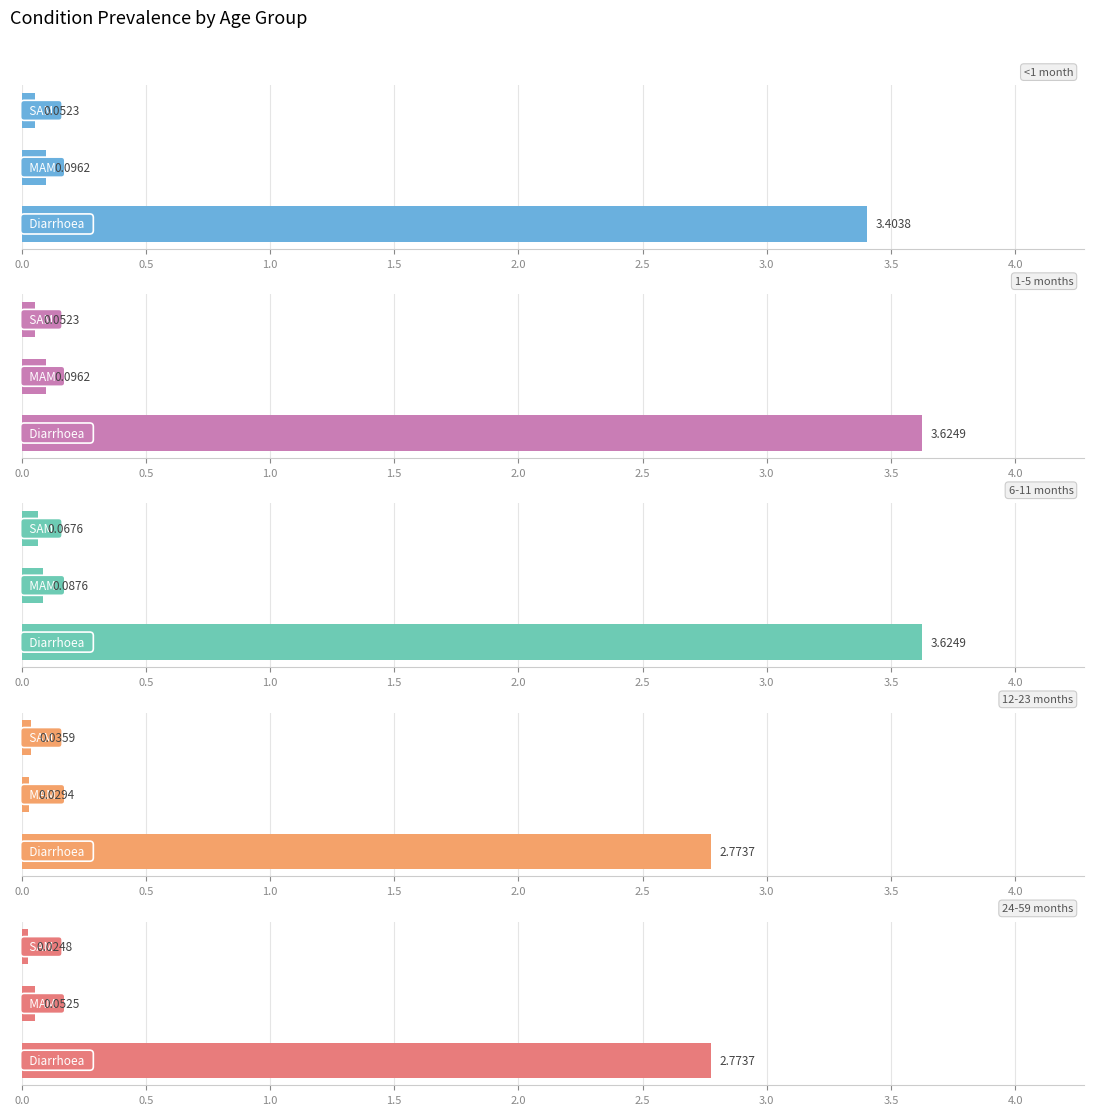

What is the value of the 24-59 months bar at the 1st from the left?

2.8